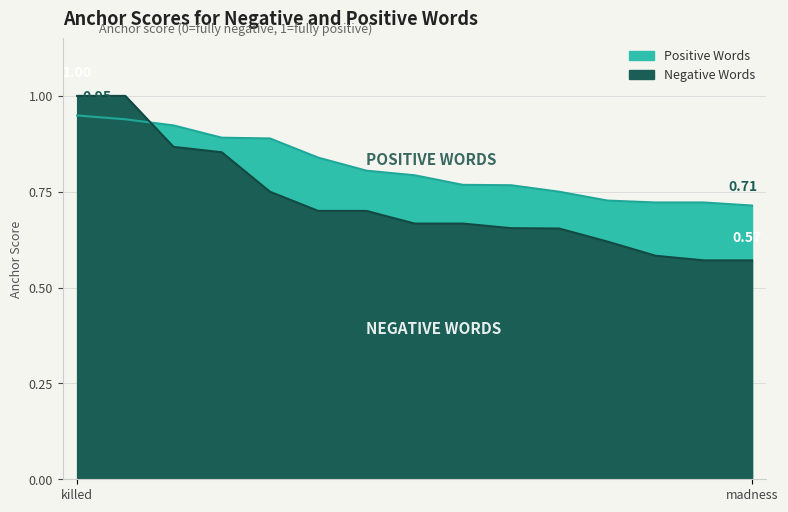

What is the maximum value for Positive Words?

0.9